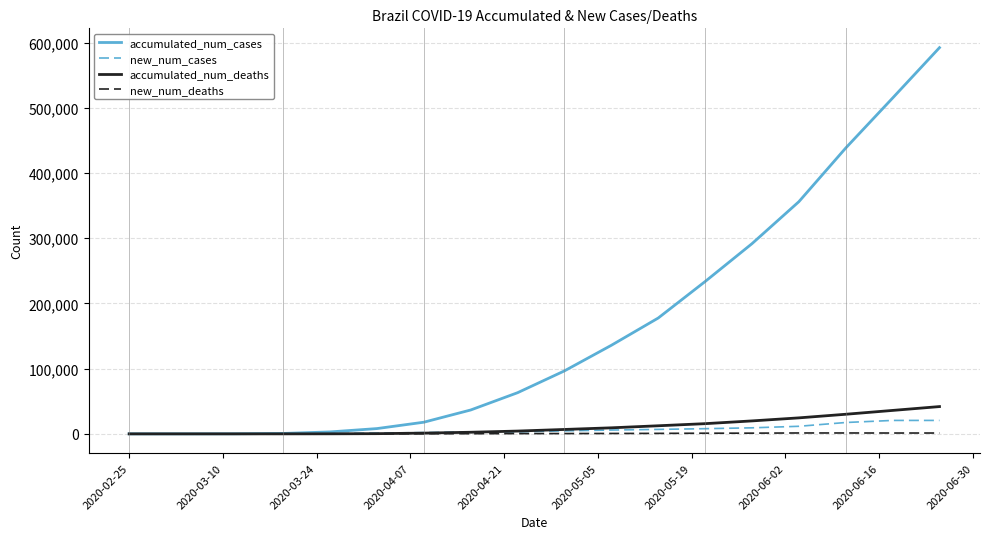

Which series has the widest spread of values?

accumulated_num_cases